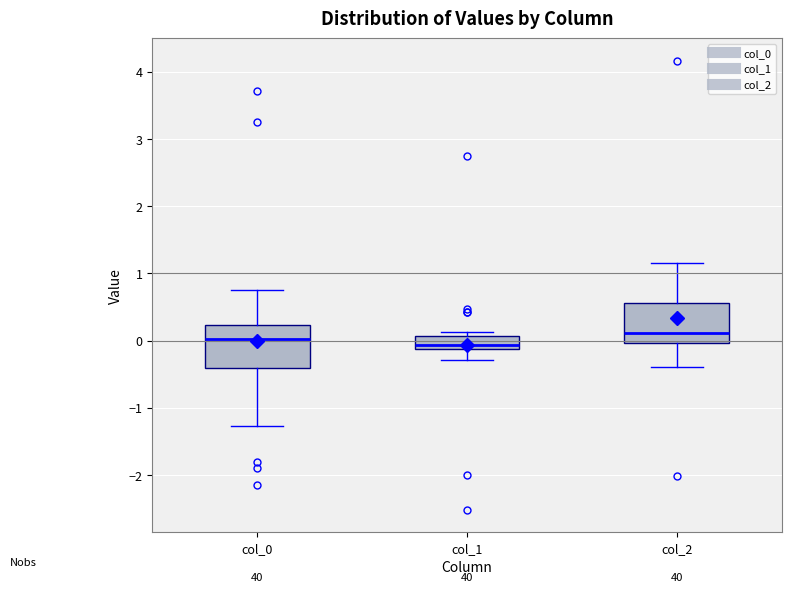

Where does the median line of the box for col_2 sit on the y-axis? The values are not printed on the chart, so give them approximately, as read against the axis.

0.1